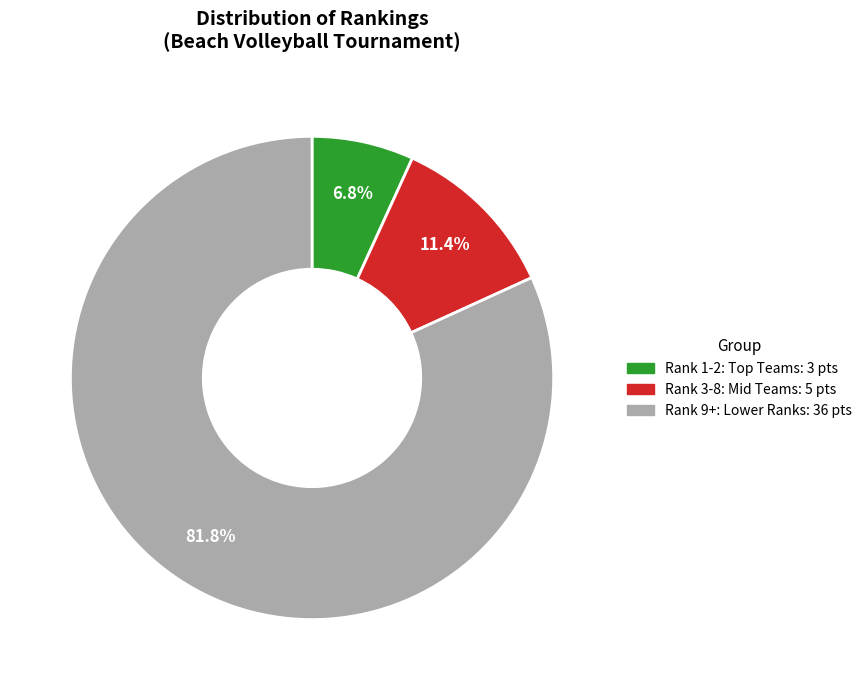

How many segments does this pie chart have?

3